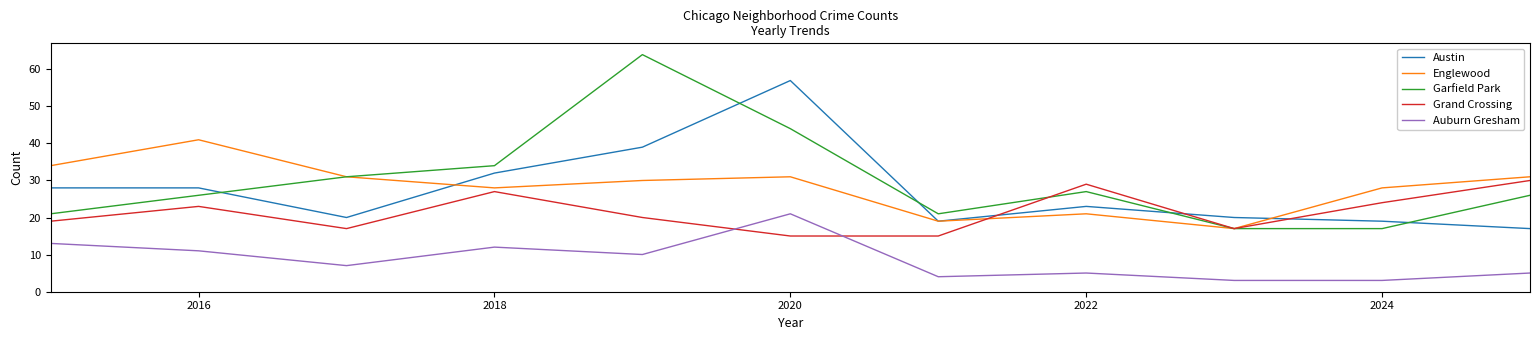

Which series ends up on top after the final intersection of Garfield Park and Austin?

Garfield Park